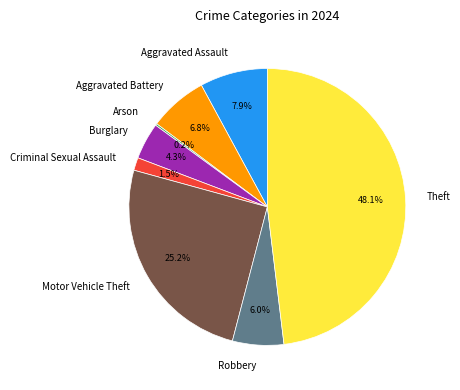

Combined, do Theft and Aggravated Assault account for over 50%?

Yes